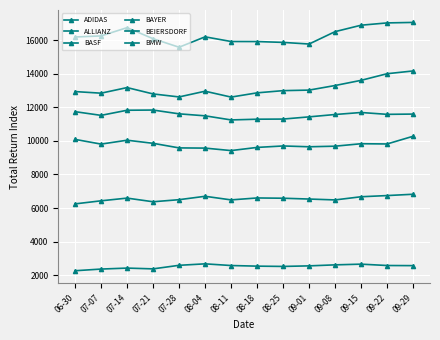

How many data points in ADIDAS are above 2565?

7